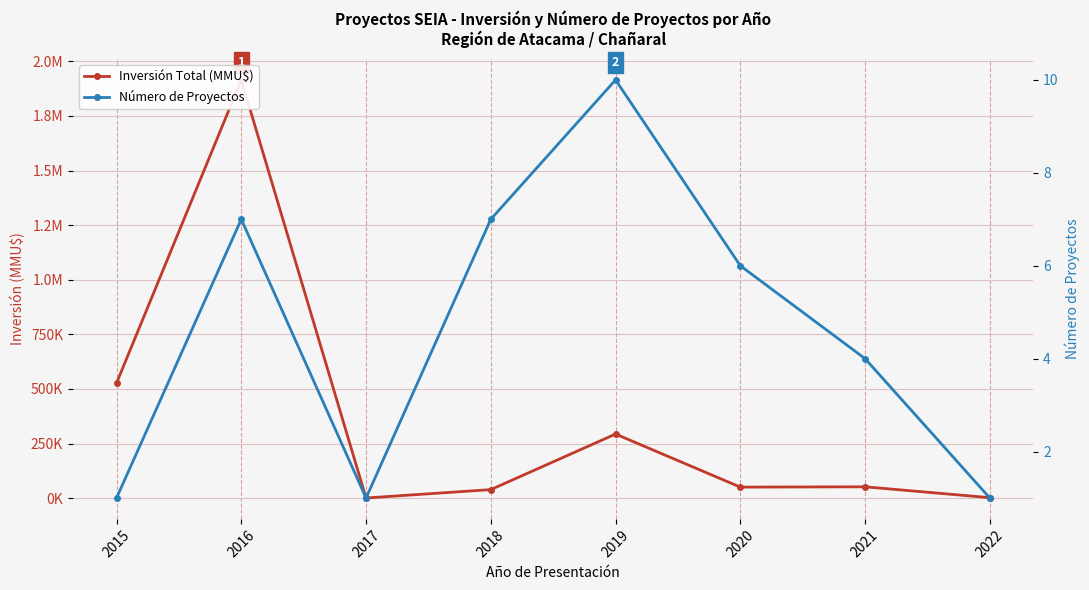

What is the sum of all Número de Proyectos values?

37